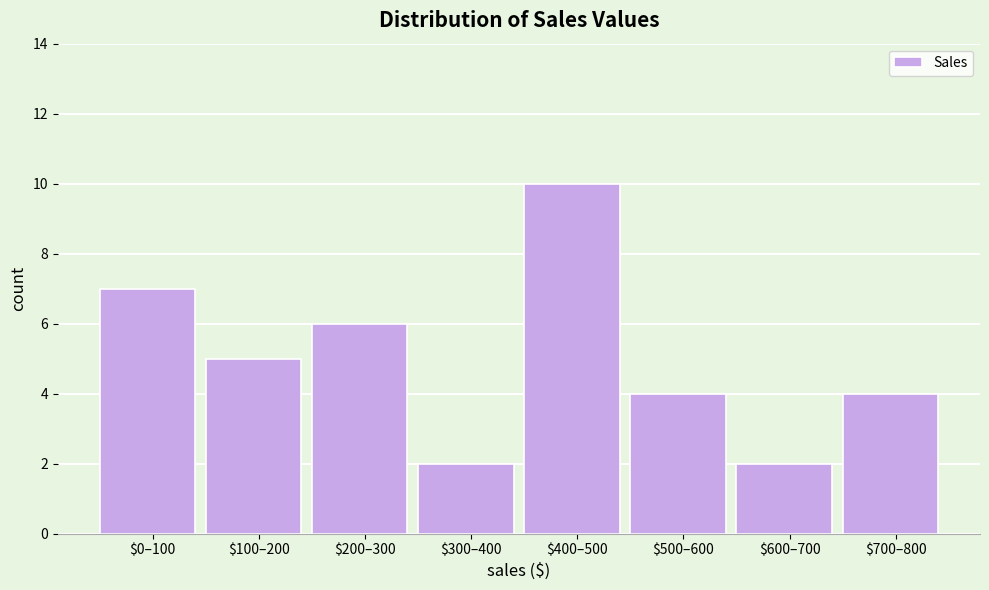

Reading left to right, extract all data points from this chart.

7	5	6	2	10	4	2	4